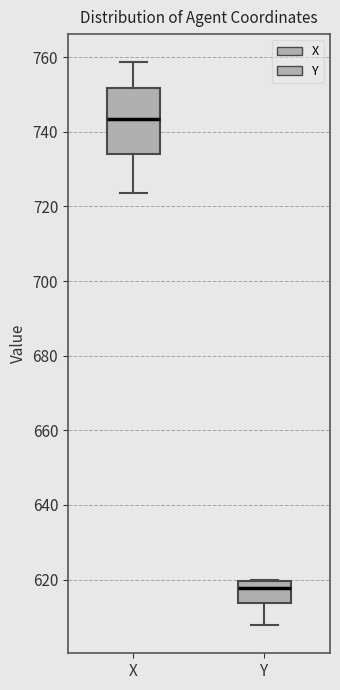

Where does the lower whisker of the box for X end on the y-axis? The values are not printed on the chart, so give them approximately, as read against the axis.

724